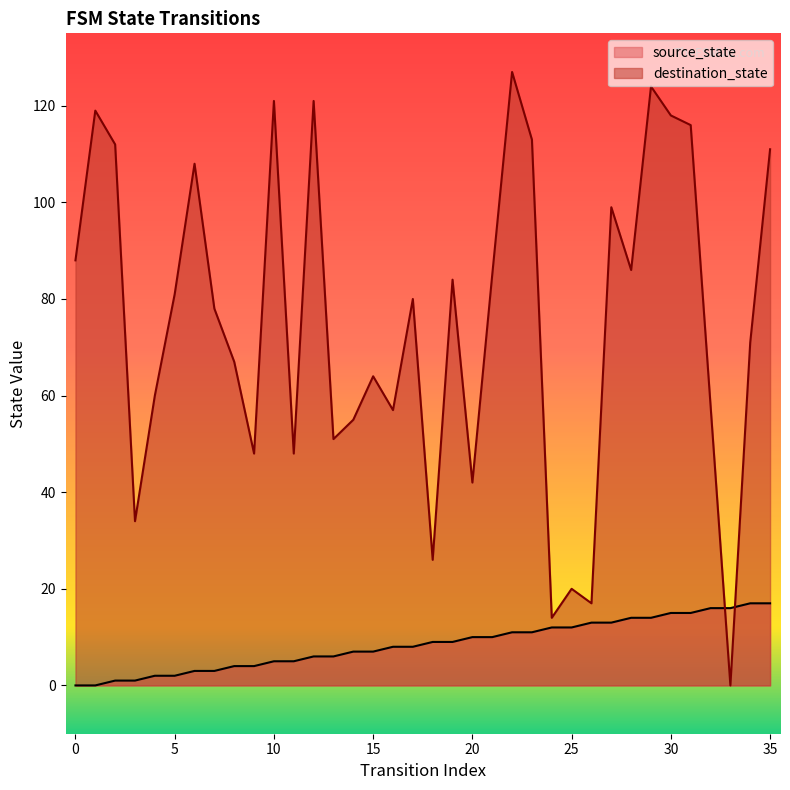

How many values in the source_state series exceed 9?

16